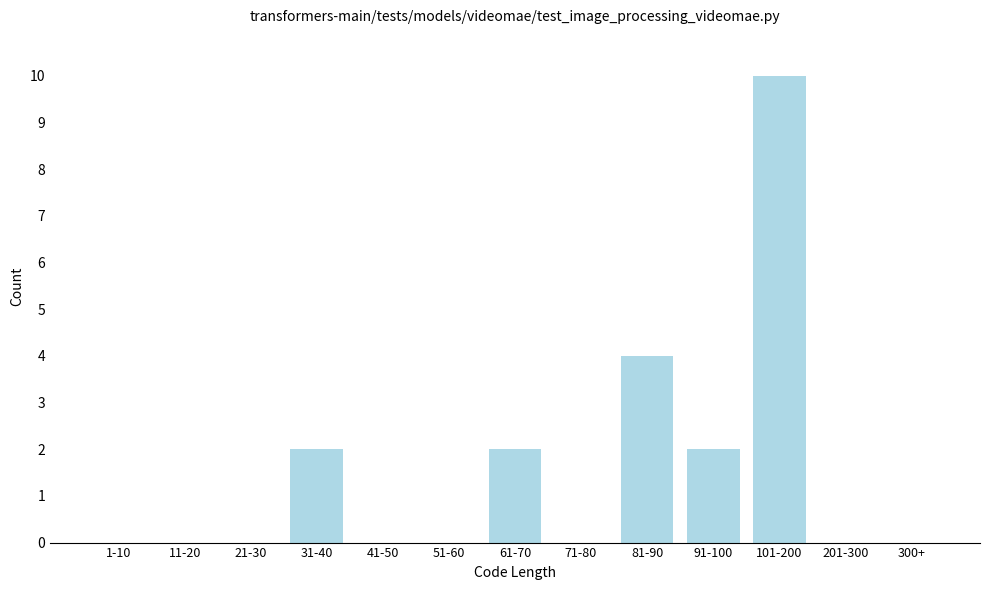

Reading left to right, extract all data points from this chart.

1-10=0	11-20=0	21-30=0	31-40=2	41-50=0	51-60=0	61-70=2	71-80=0	81-90=4	91-100=2	101-200=10	201-300=0	300+=0